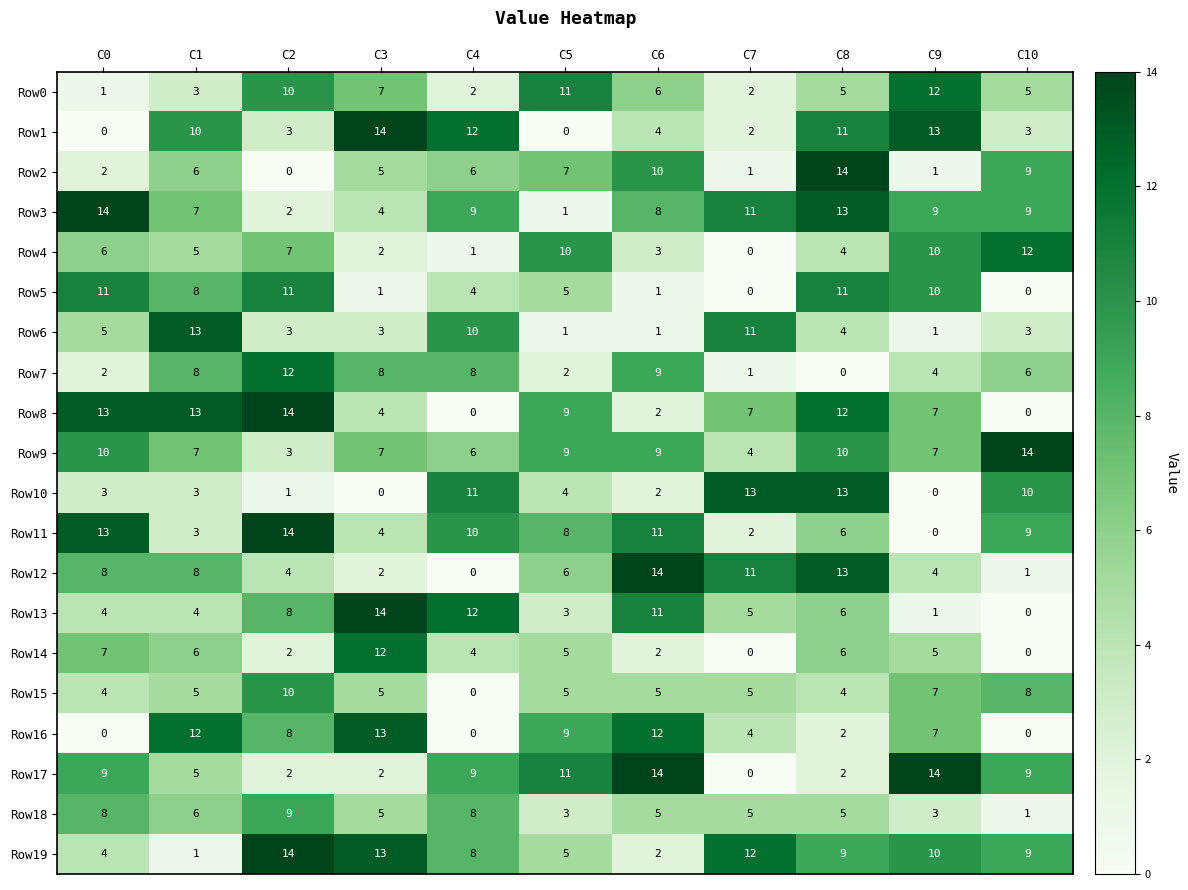

How many data points in Row17 are less than 9?

5